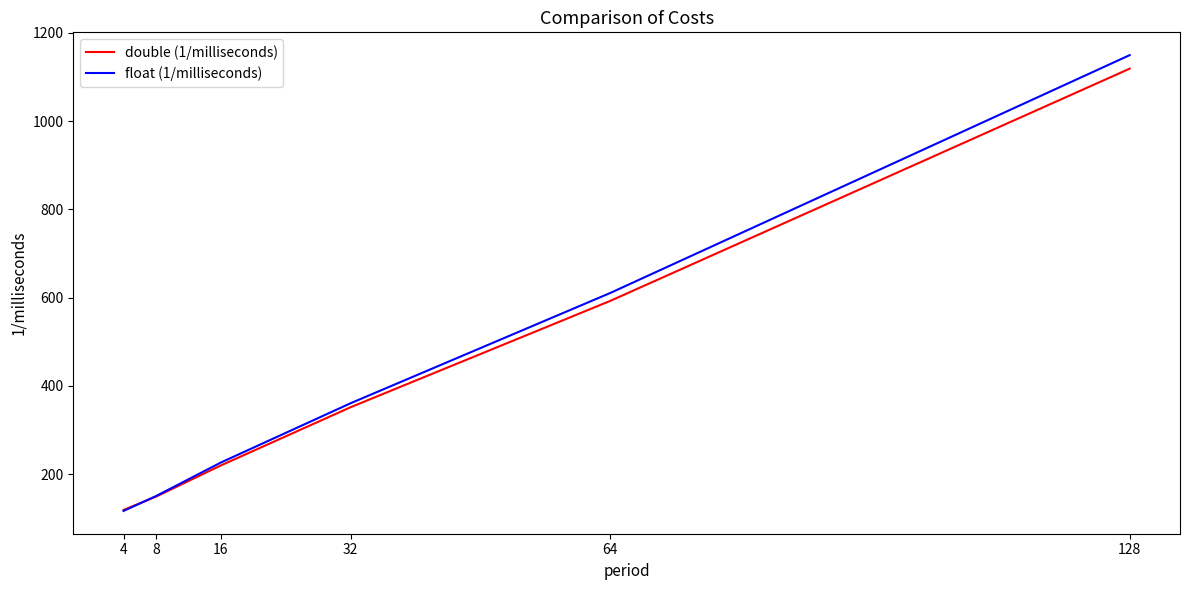

List the series in order of their peak value, highest first.

float (1/milliseconds), double (1/milliseconds)